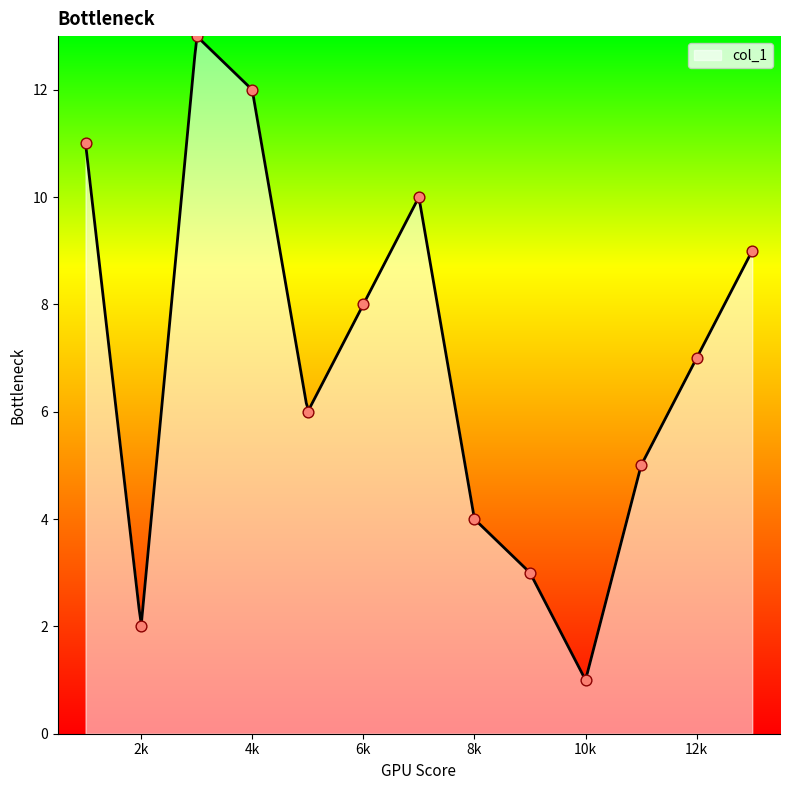

Between 7 and 10, which is larger?

10